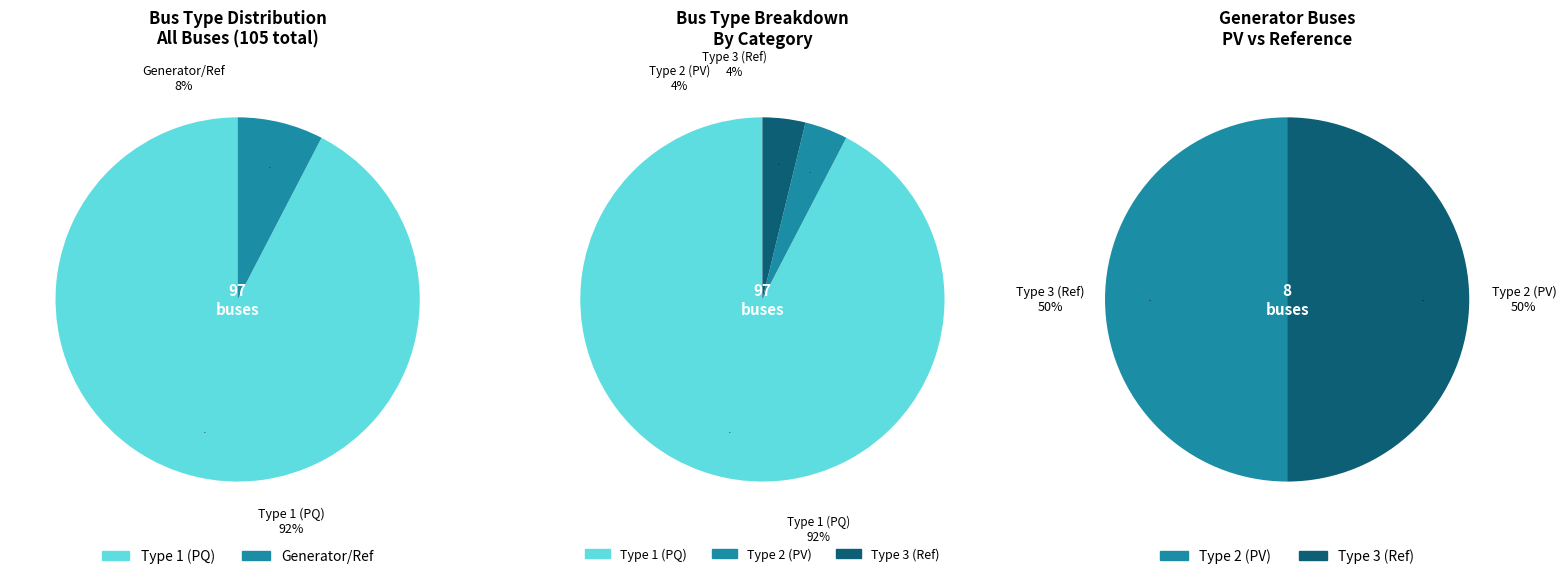

True or false: BUS_TYPE_2 accounts for 4% of the total.

True